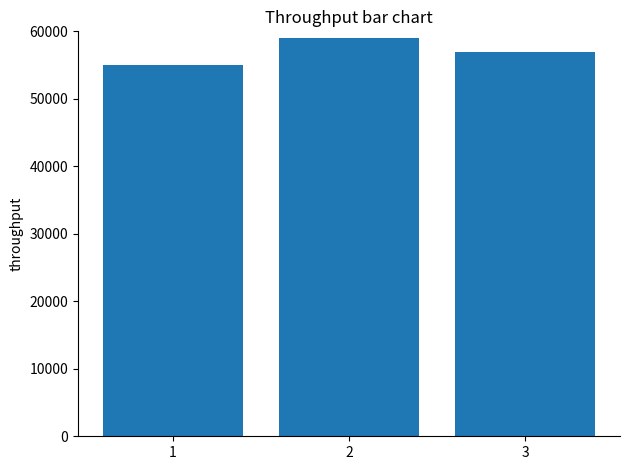

Reading right to left, extract all data points from this chart.

57000	59000	55000